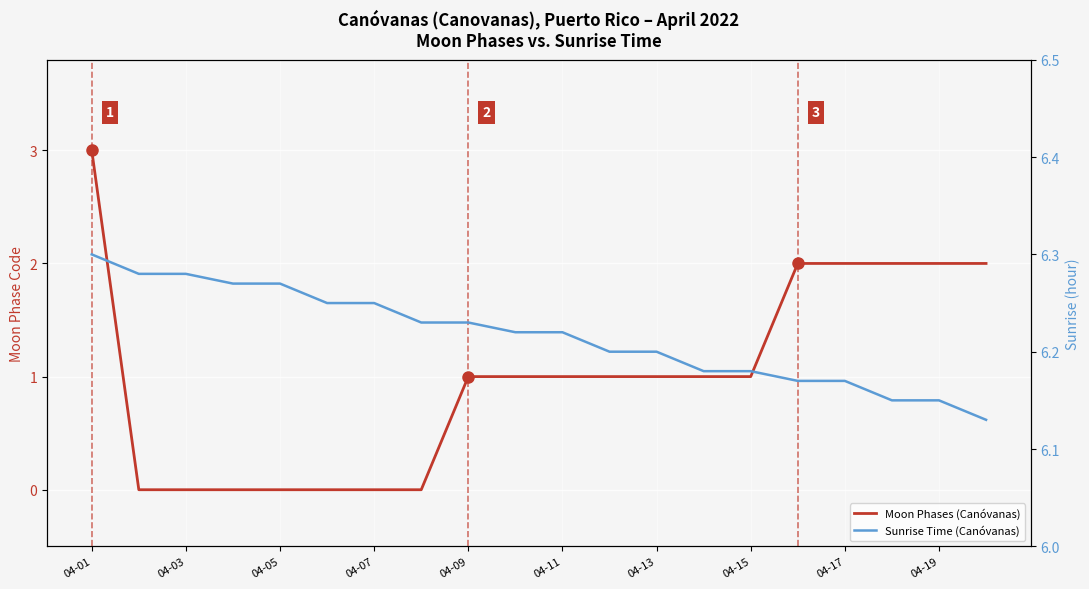

At 19, list the series in order from smallest to largest.

Moon Phases (Canóvanas), Sunrise Time (Canóvanas)